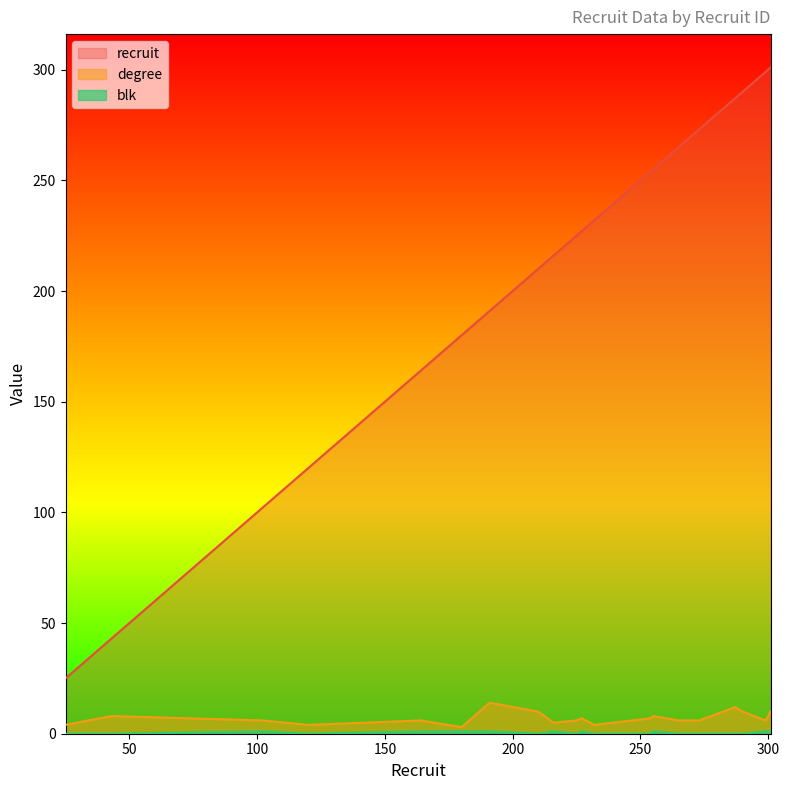

What is the greatest value displayed?

301